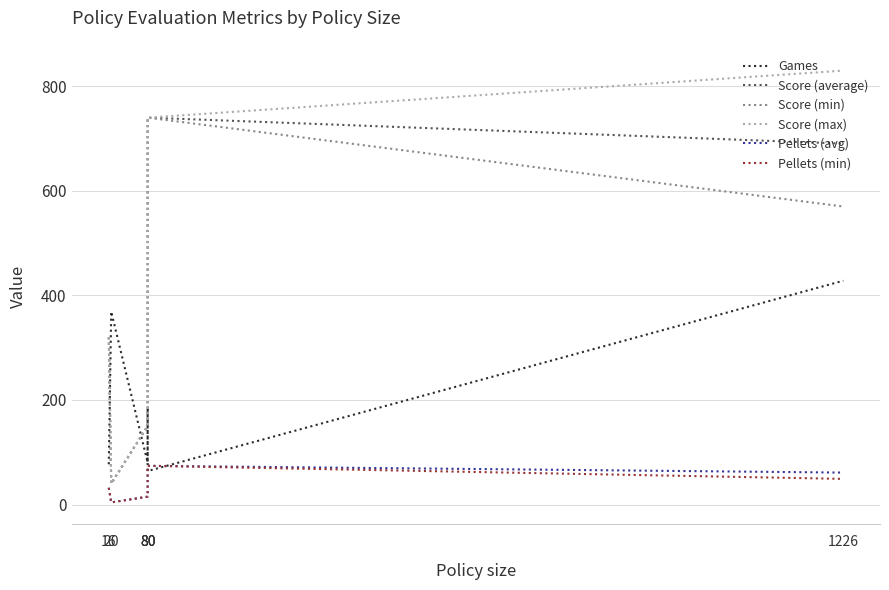

Reading left to right, extract all data points from this chart.

Games: 77.0	369.0	80.0	181.0	64.0	428.0
Score (average): 320.0	40.0	150.0	170.0	740.0	690.3
Score (min): 320.0	40.0	150.0	170.0	740.0	570.0
Score (max): 320.0	40.0	150.0	170.0	740.0	830.0
Pellets (avg): 32.0	4.0	15.0	17.0	74.0	61.0
Pellets (min): 32.0	4.0	15.0	17.0	74.0	49.0